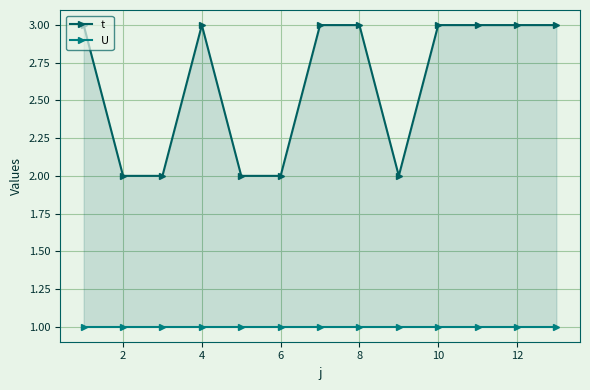

List the series in order of their overall mean, highest first.

t, U